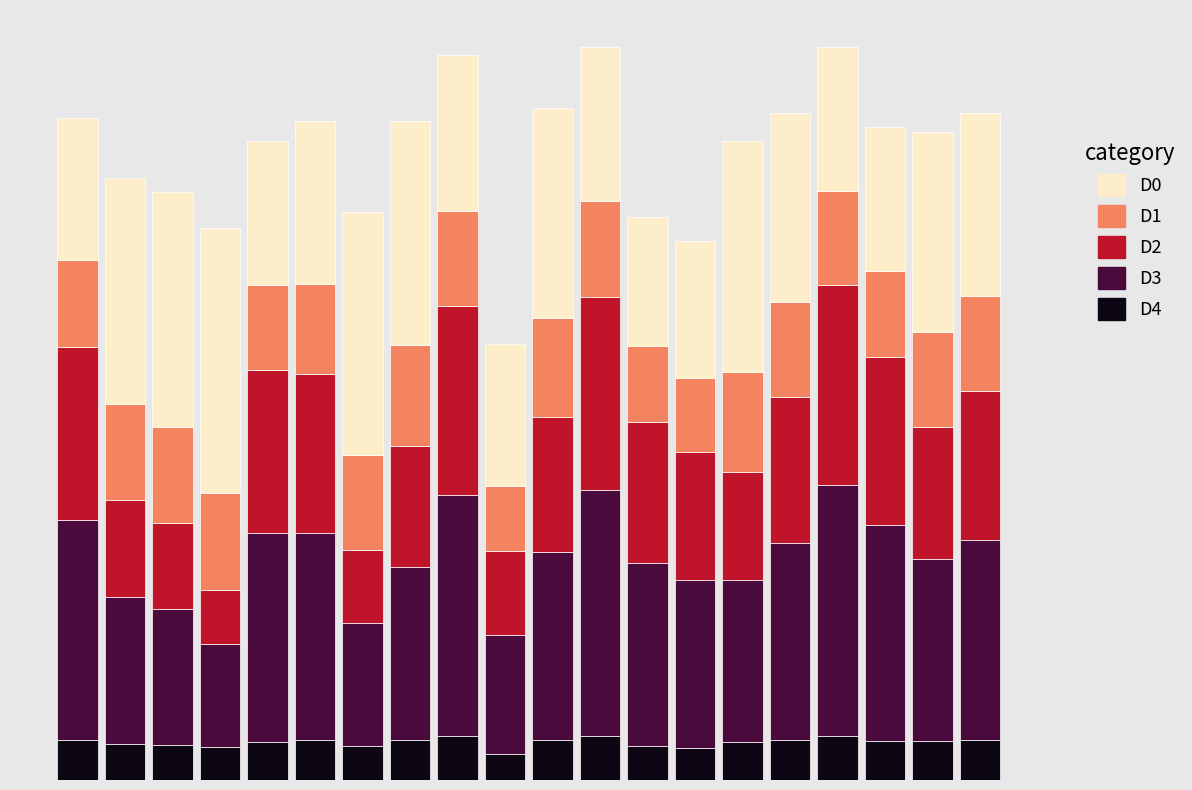

Does the chart contain any negative values?

No